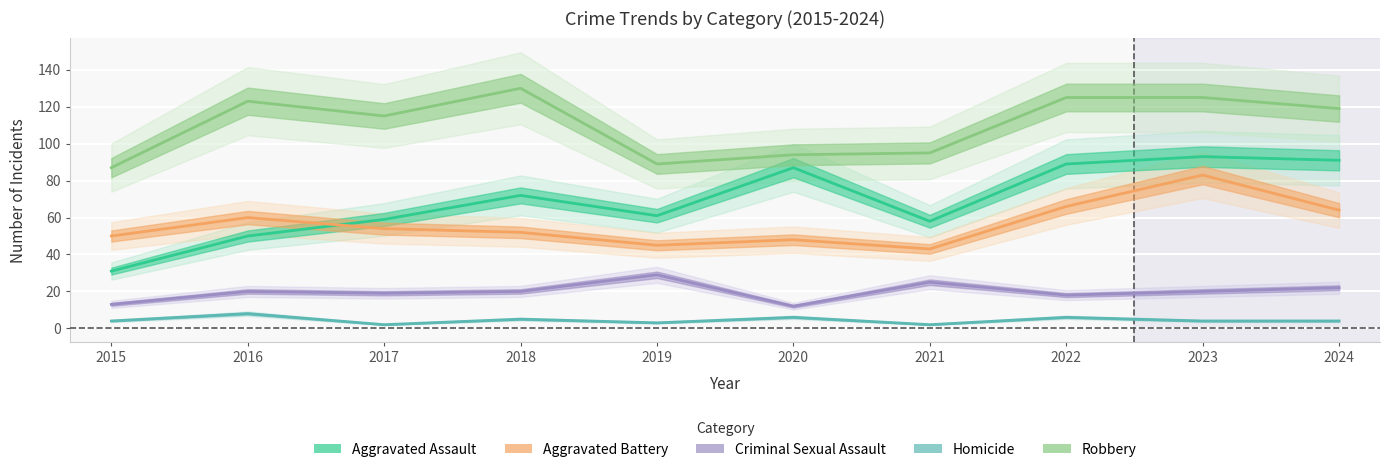

How many lines are shown in the chart?

5